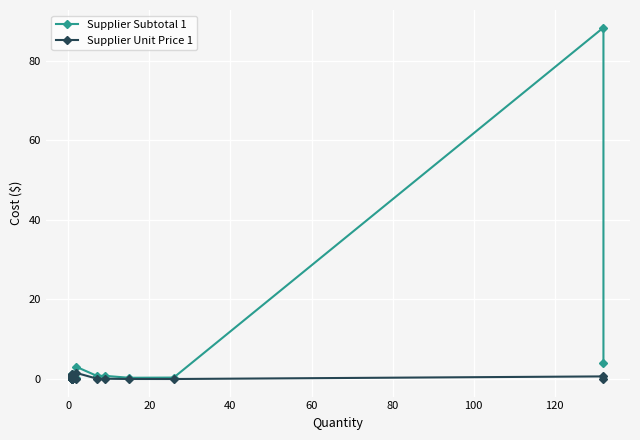

Which series has the largest total across all categories?

Supplier Subtotal 1